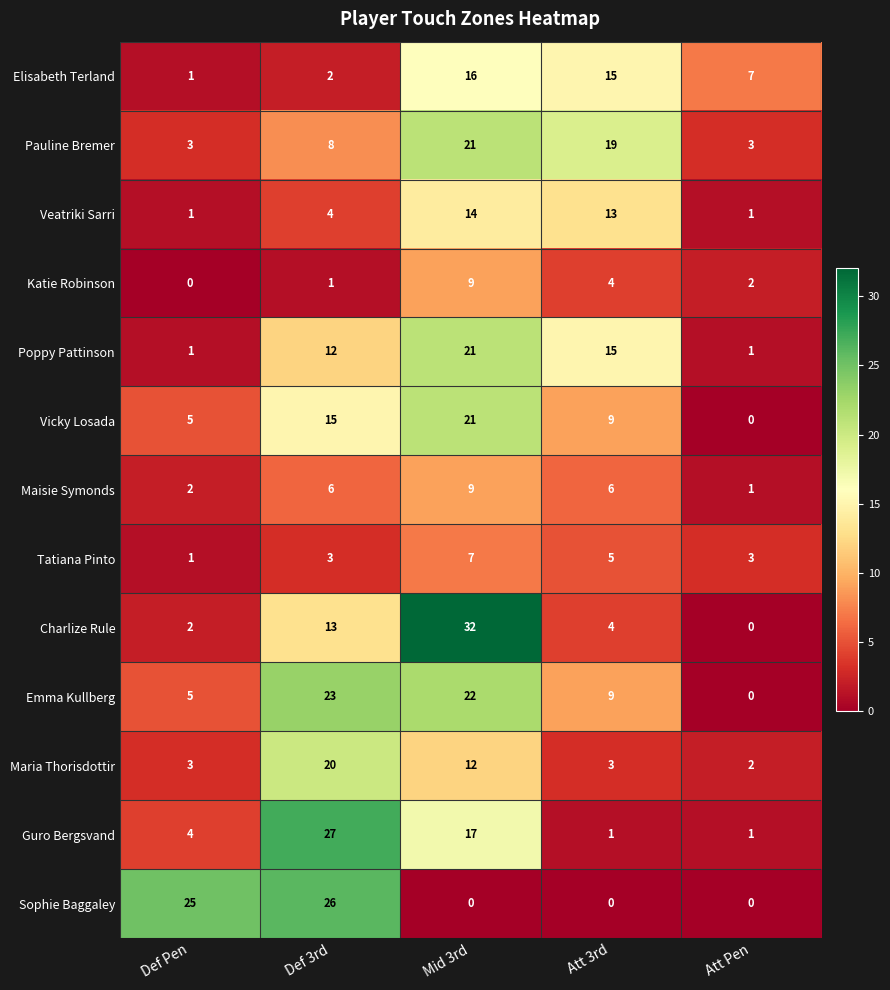

How many categories are shown in the chart?

5